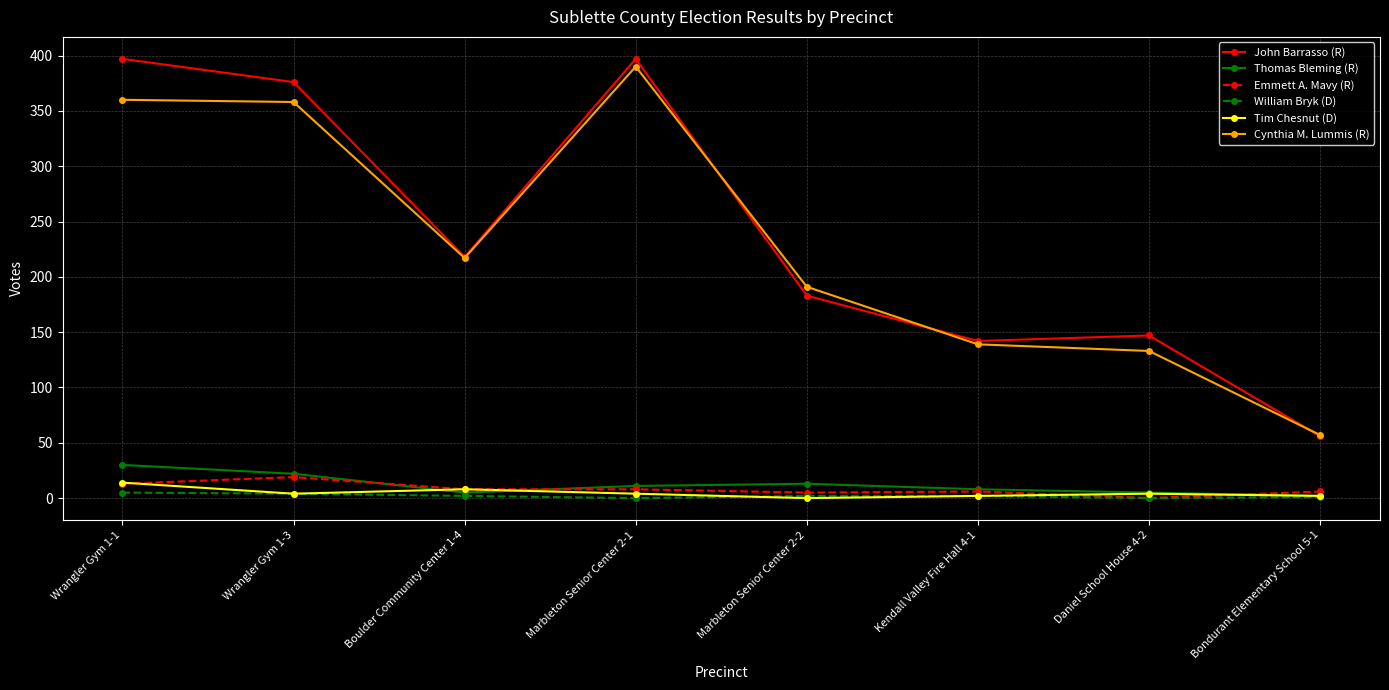

What is the label of the 1st point from the right?

Bondurant Elementary School 5-1